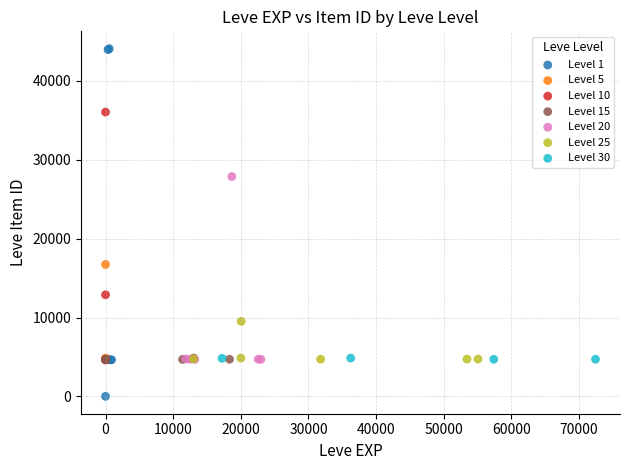

Which series contains the lowest Y value?

Level 1